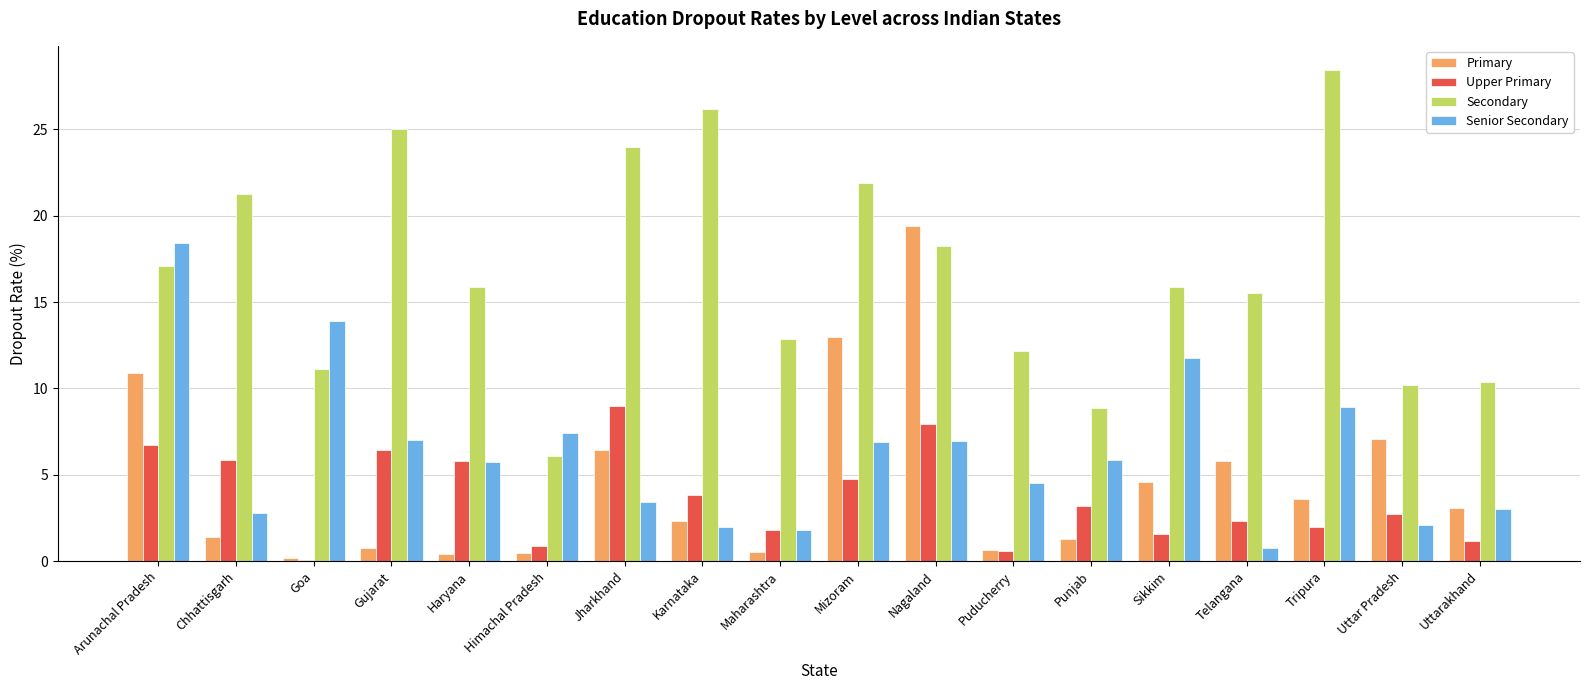

What is the maximum value shown in the chart?

28.4